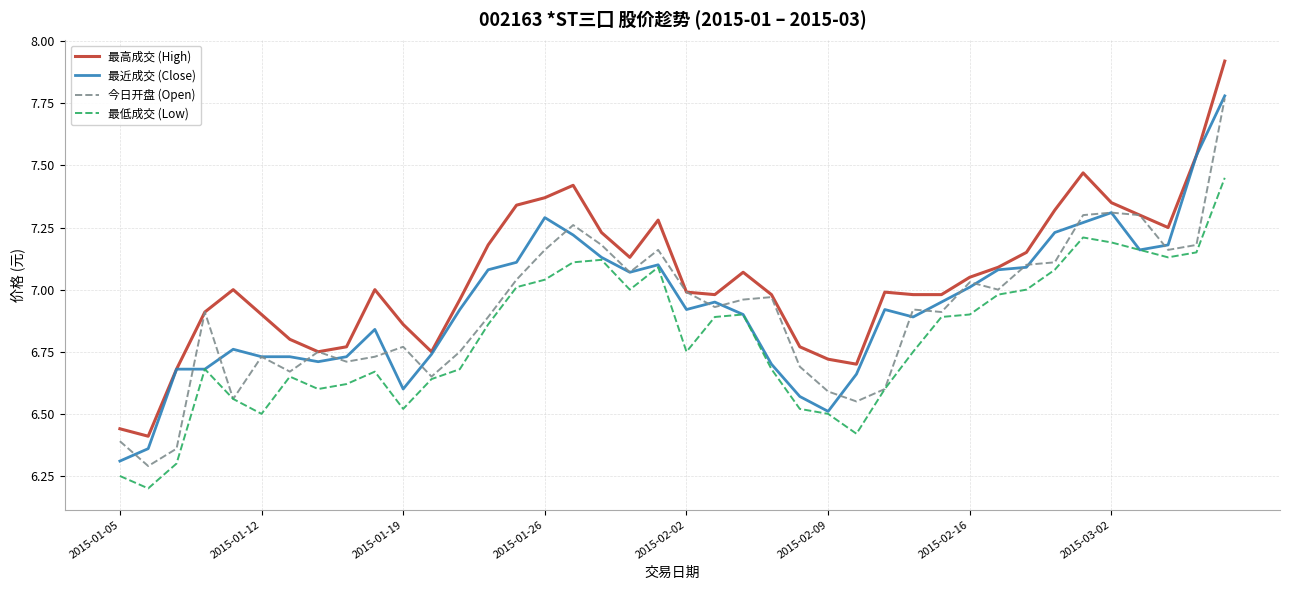

True or false: 最低成交 (Low) and 最高成交 (High) intersect in this chart.

False